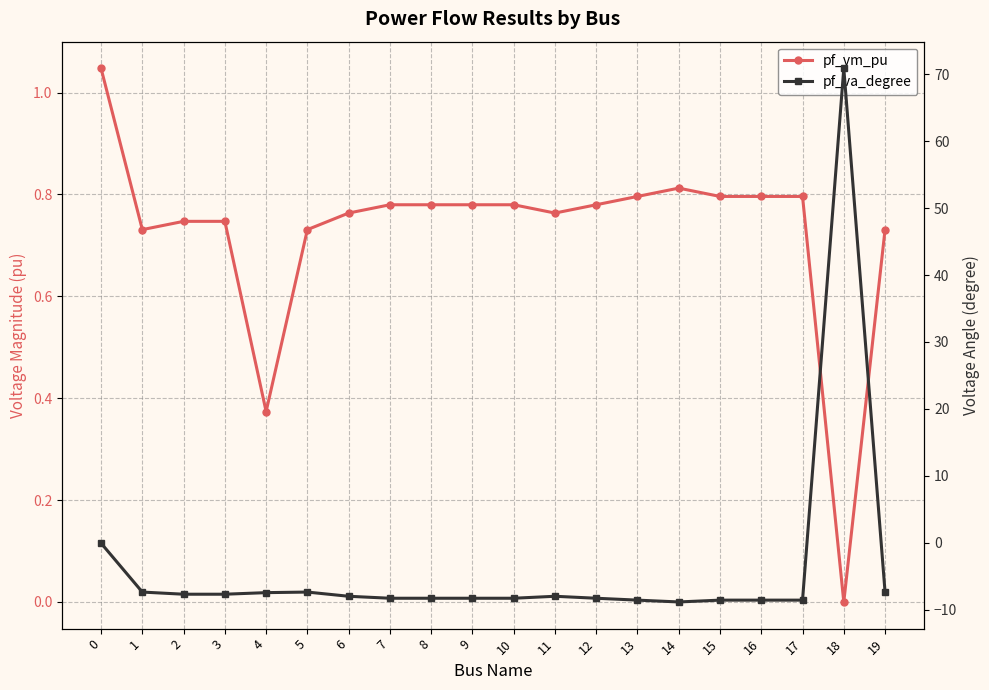

How many data points does each series have?

20